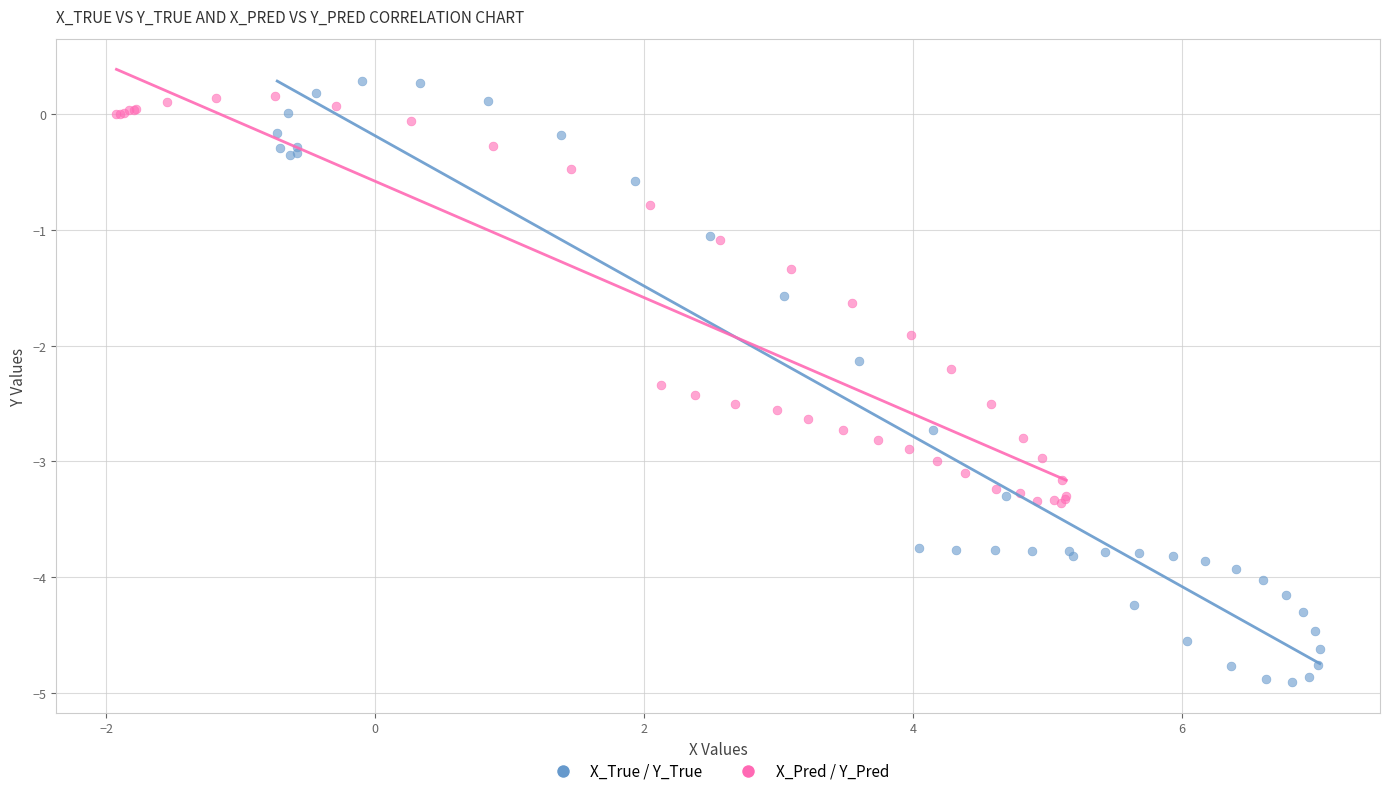

Which series has the largest Y range (max minus min)?

X_True / Y_True